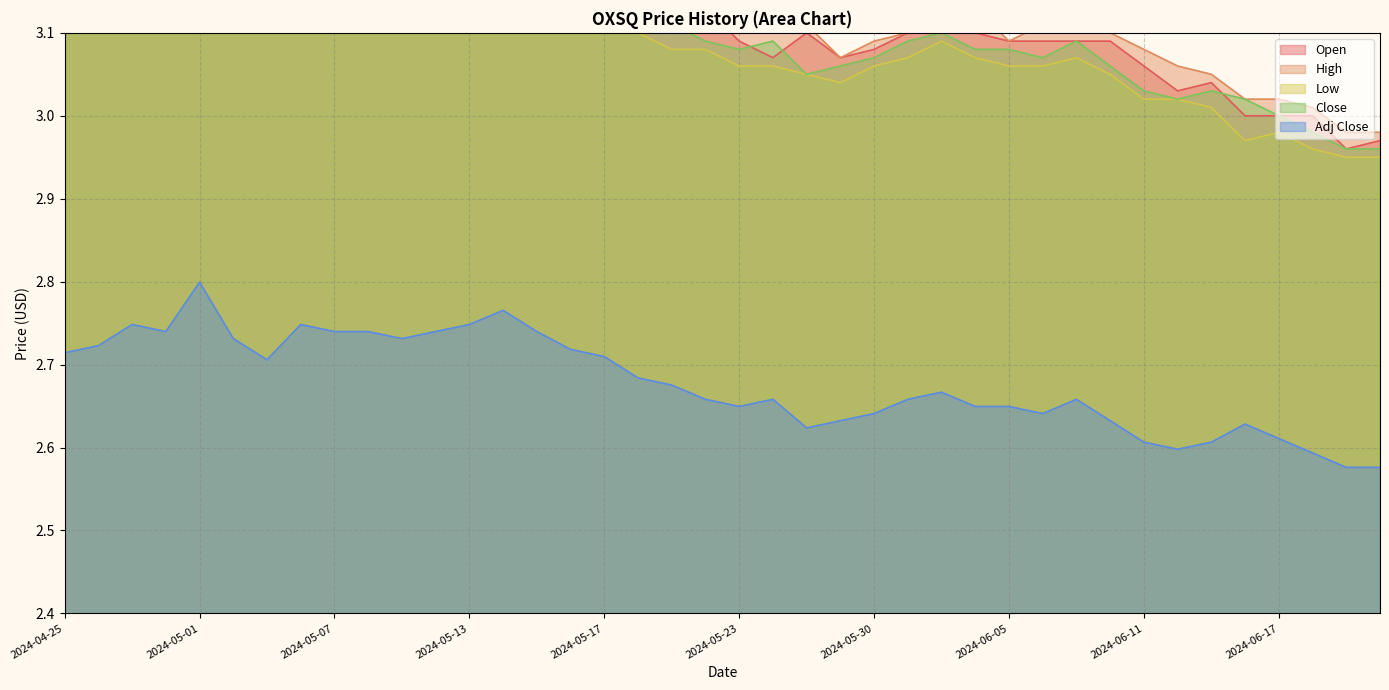

Reading left to right, what are all the values shown in this chart?

Open: 3.2	3.2	3.2	3.2	3.2	3.3	3.2	3.2	3.2	3.2	3.2	3.2	3.2	3.2	3.3	3.2	3.2	3.2	3.1	3.1	3.1	3.1	3.1	3.1	3.1	3.1	3.1	3.1	3.1	3.1	3.1	3.1	3.1	3.0	3.0	3.0	3.0	3.0	3.0	3.0
High: 3.2	3.2	3.2	3.2	3.3	3.3	3.2	3.2	3.2	3.2	3.2	3.2	3.3	3.3	3.3	3.2	3.2	3.2	3.1	3.2	3.1	3.1	3.1	3.1	3.1	3.1	3.1	3.1	3.1	3.1	3.1	3.1	3.1	3.1	3.0	3.0	3.0	3.0	3.0	3.0
Low: 3.2	3.2	3.2	3.2	3.2	3.2	3.2	3.2	3.2	3.2	3.2	3.2	3.2	3.2	3.2	3.2	3.1	3.1	3.1	3.1	3.1	3.1	3.0	3.0	3.1	3.1	3.1	3.1	3.1	3.1	3.1	3.0	3.0	3.0	3.0	3.0	3.0	3.0	3.0	3.0
Close: 3.2	3.2	3.2	3.2	3.3	3.2	3.2	3.2	3.2	3.2	3.2	3.2	3.2	3.2	3.2	3.2	3.2	3.1	3.1	3.1	3.1	3.1	3.0	3.1	3.1	3.1	3.1	3.1	3.1	3.1	3.1	3.1	3.0	3.0	3.0	3.0	3.0	3.0	3.0	3.0
Adj Close: 2.7	2.7	2.7	2.7	2.8	2.7	2.7	2.7	2.7	2.7	2.7	2.7	2.7	2.8	2.7	2.7	2.7	2.7	2.7	2.7	2.6	2.7	2.6	2.6	2.6	2.7	2.7	2.6	2.6	2.6	2.7	2.6	2.6	2.6	2.6	2.6	2.6	2.6	2.6	2.6